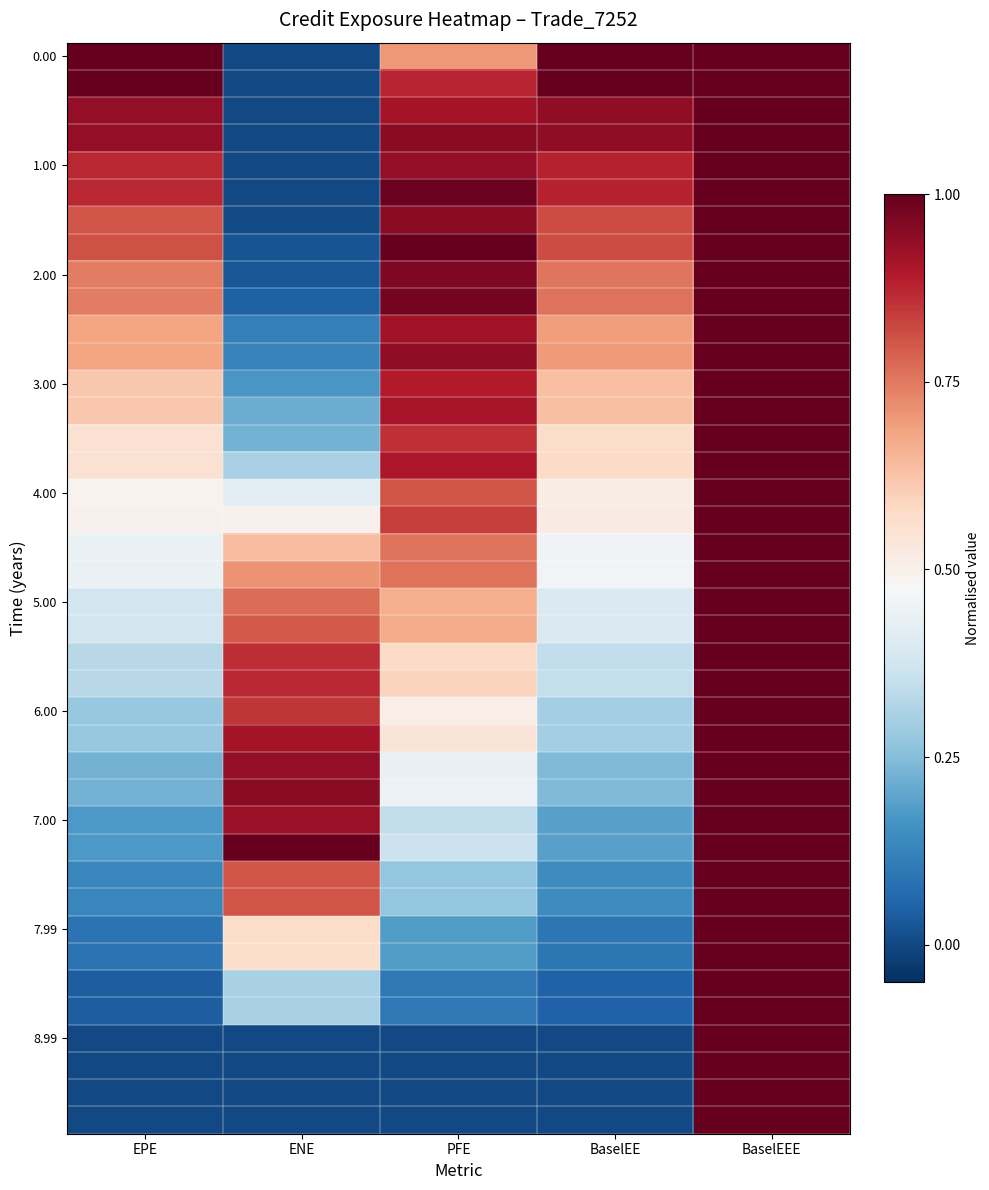

What is the total value across all series at ENE?

15.8